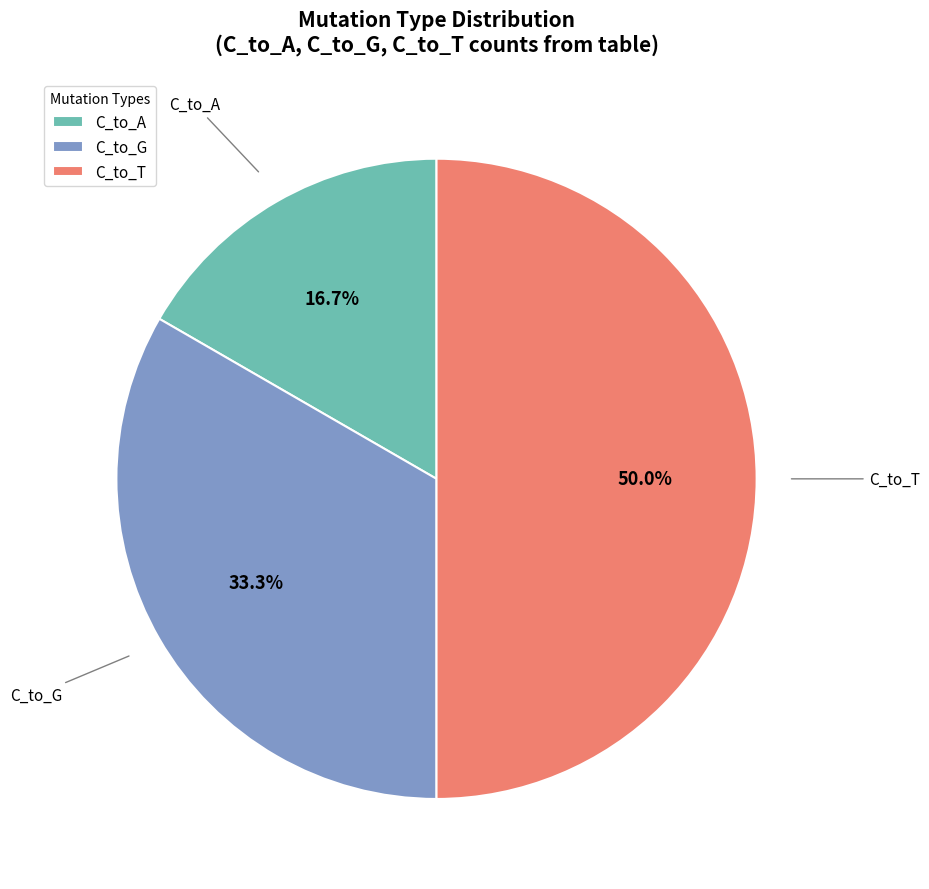

Count the number of slices in the pie.

3